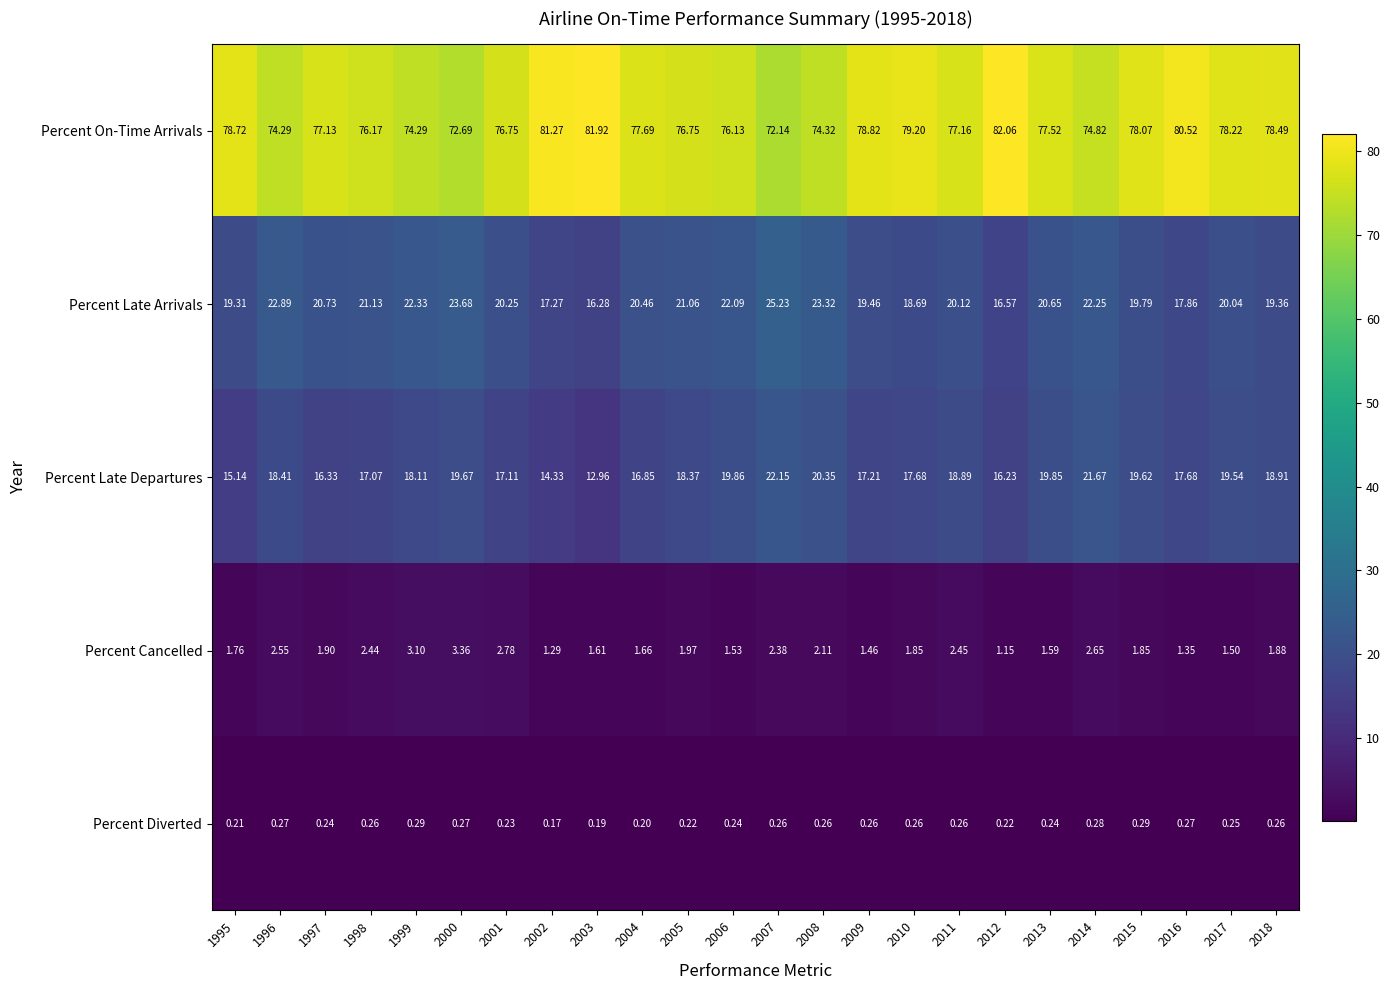

Which series changed the most between 2003 and 2016?

Percent Late Departures